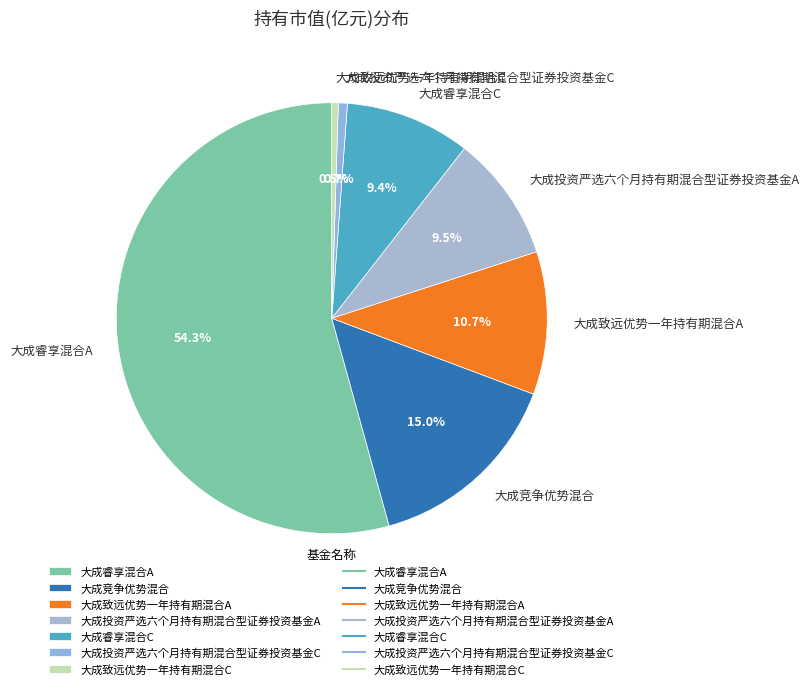

How much of the chart is everything except 大成投资严选六个月持有期混合型证券投资基金A?

90.5%